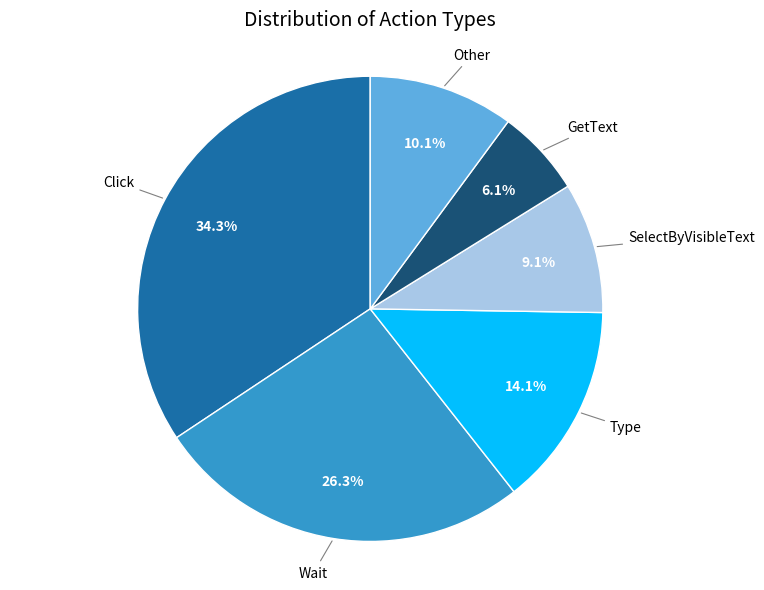

Is there a majority slice in this chart?

No